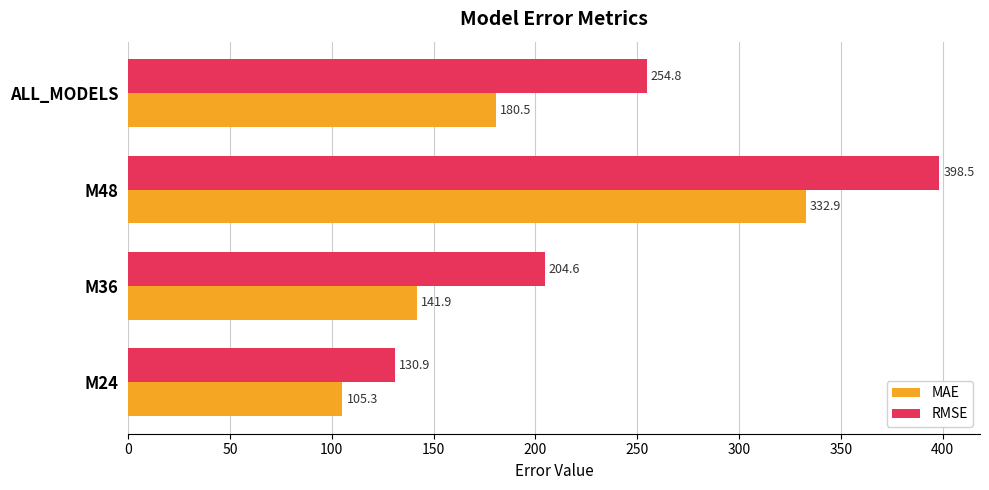

Is it true that RMSE equals 268.4 at M48?

False